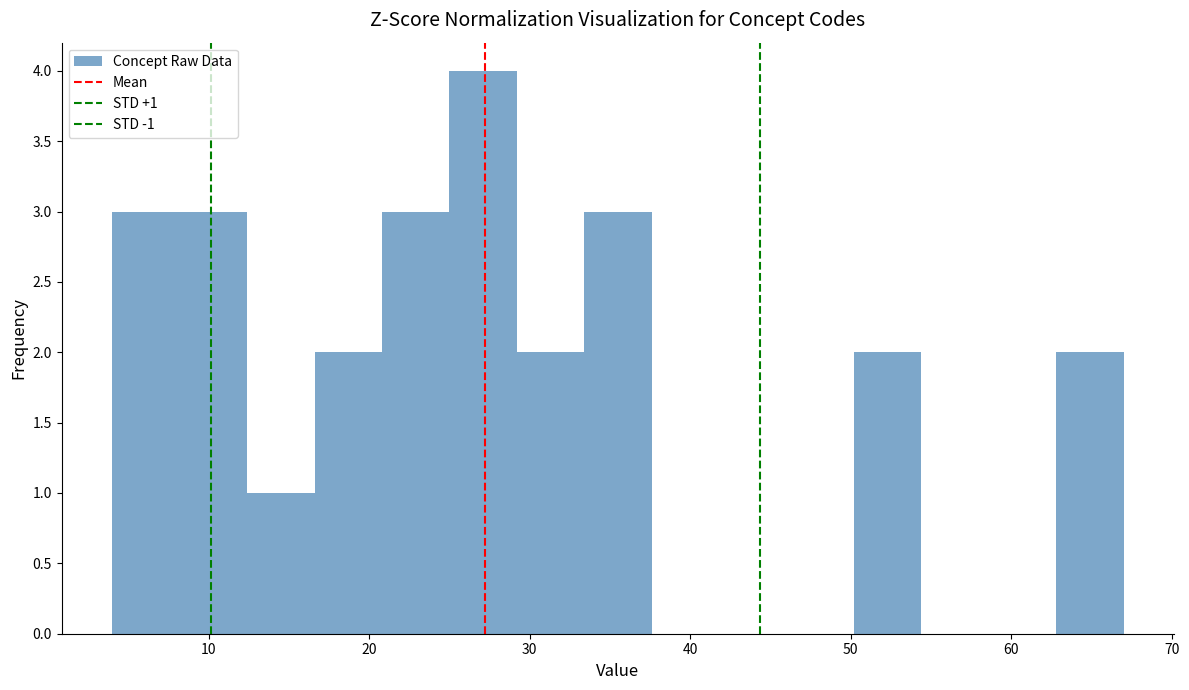

Which range on the x-axis has the tallest bar?

25.0 to 29.2